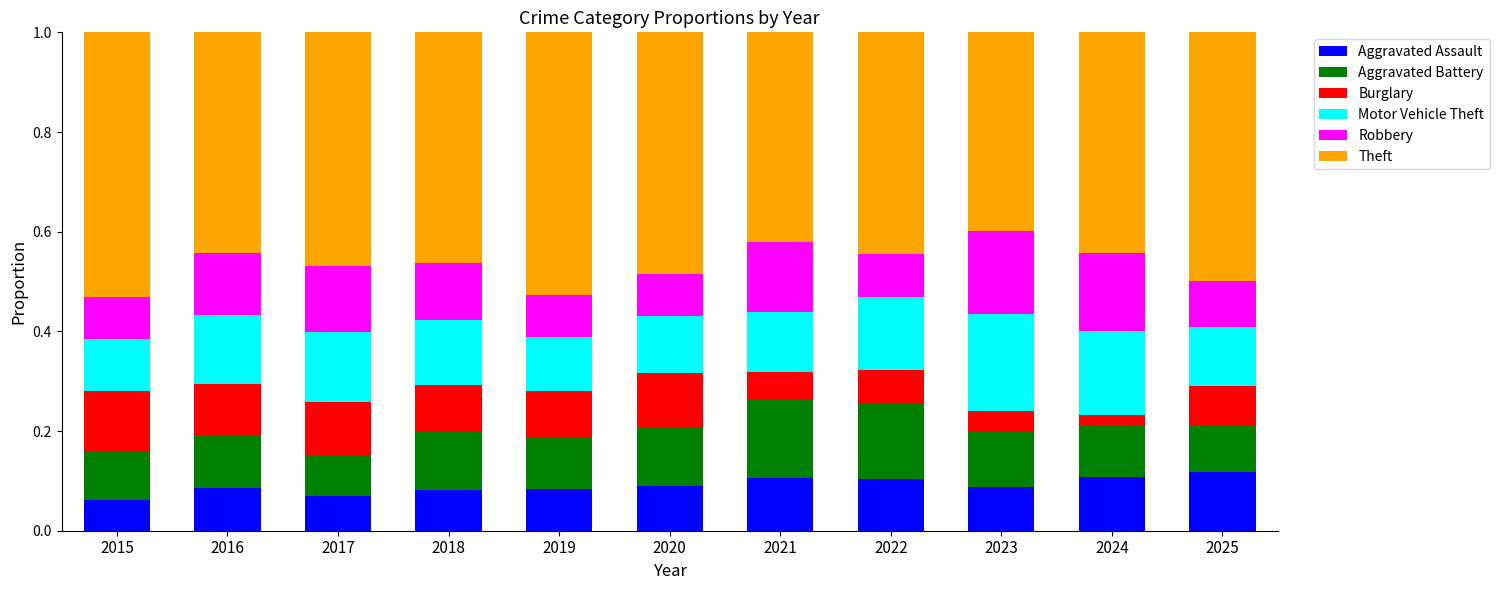

What is the total value across all series at 2019?

1.0